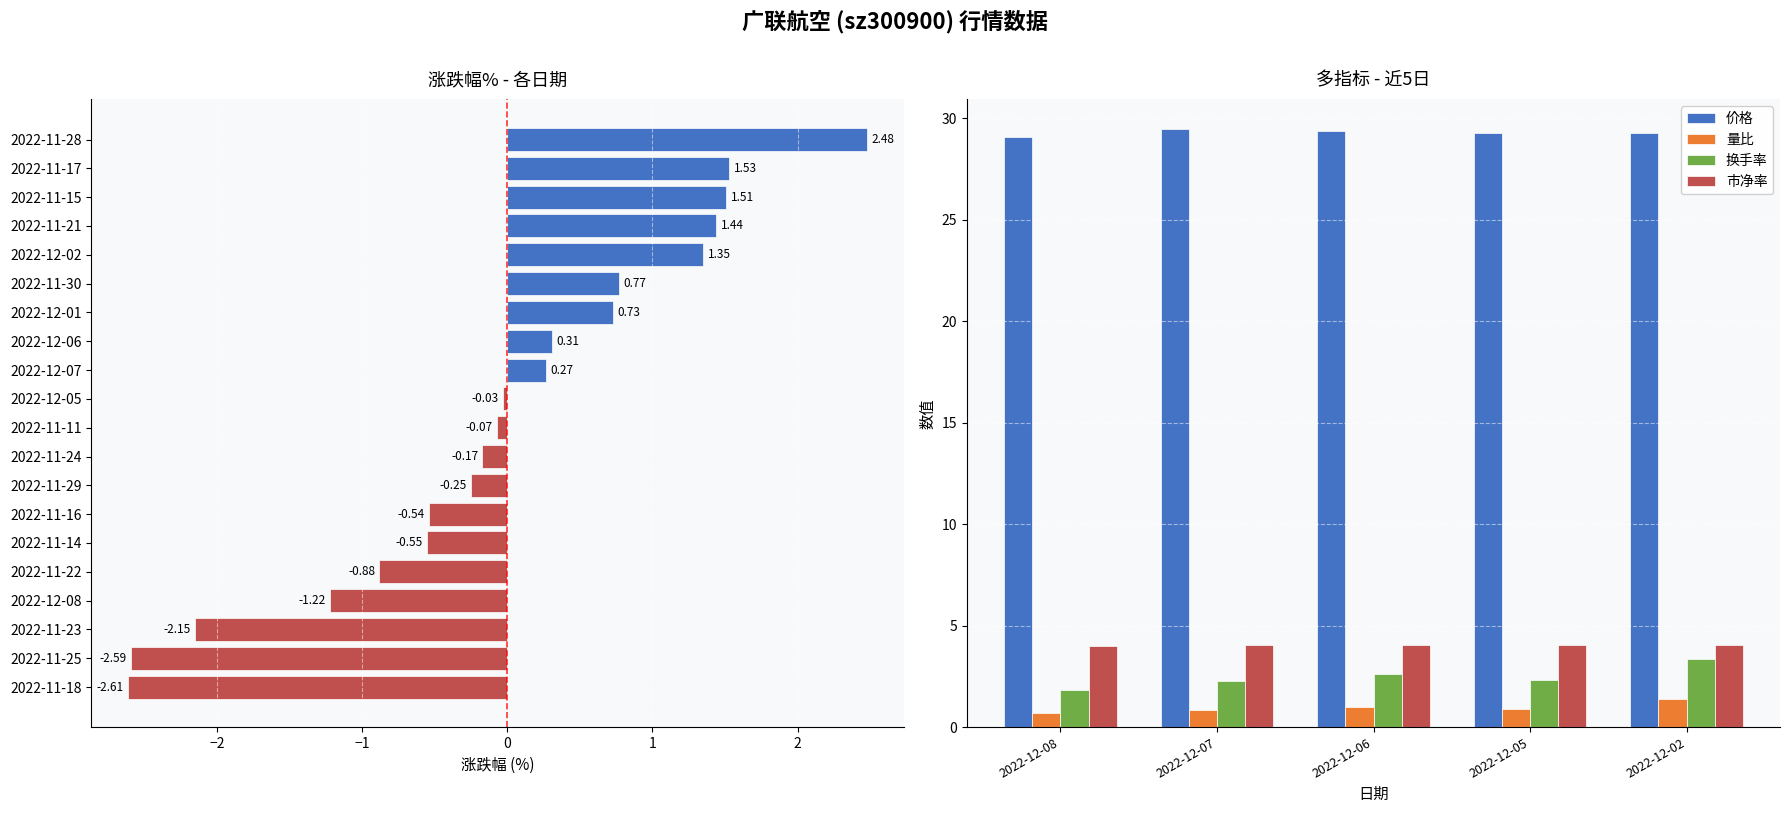

Is the value of 量比 at 2022-12-02 greater than the value of 换手率 at 2022-12-06?

No